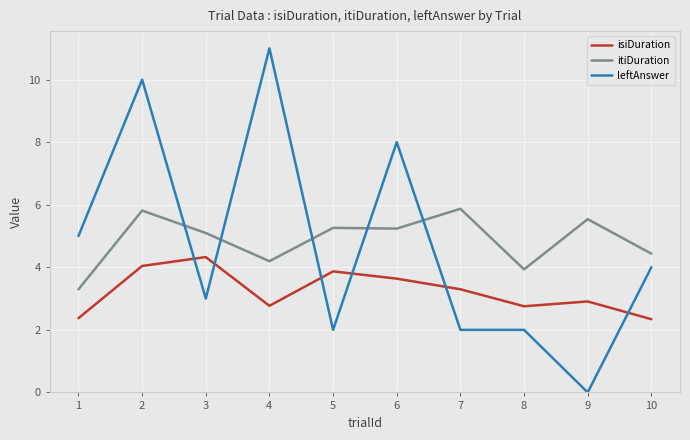

At 1, list the series in order from smallest to largest.

isiDuration, itiDuration, leftAnswer